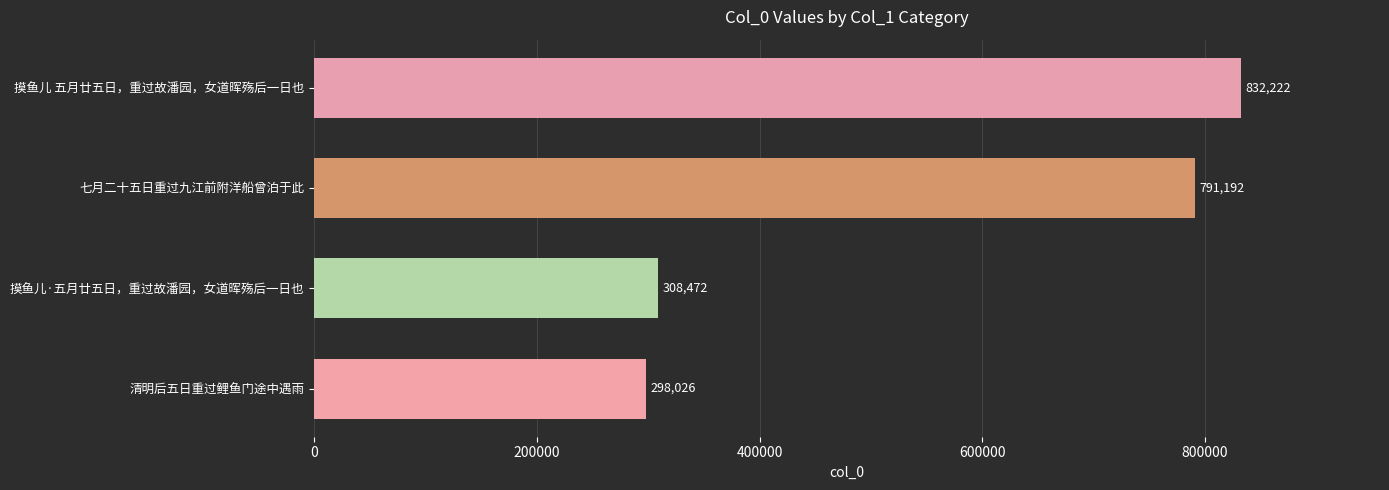

Rank the categories by value from highest to lowest.

摸鱼儿 五月廿五日，重过故潘园，女道晖殇后一日也, 七月二十五日重过九江前附洋船曾泊于此, 摸鱼儿·五月廿五日，重过故潘园，女道晖殇后一日也, 清明后五日重过鲤鱼门途中遇雨